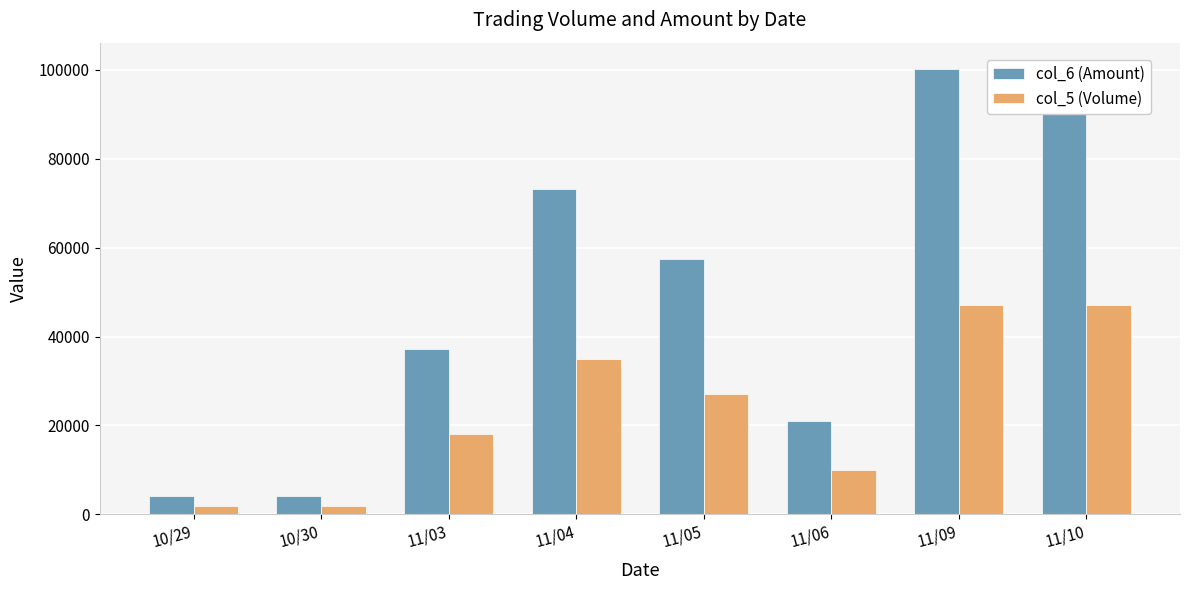

Rank the categories by col_6 (Amount) value from lowest to highest.

10/30, 10/29, 11/06, 11/03, 11/05, 11/04, 11/09, 11/10